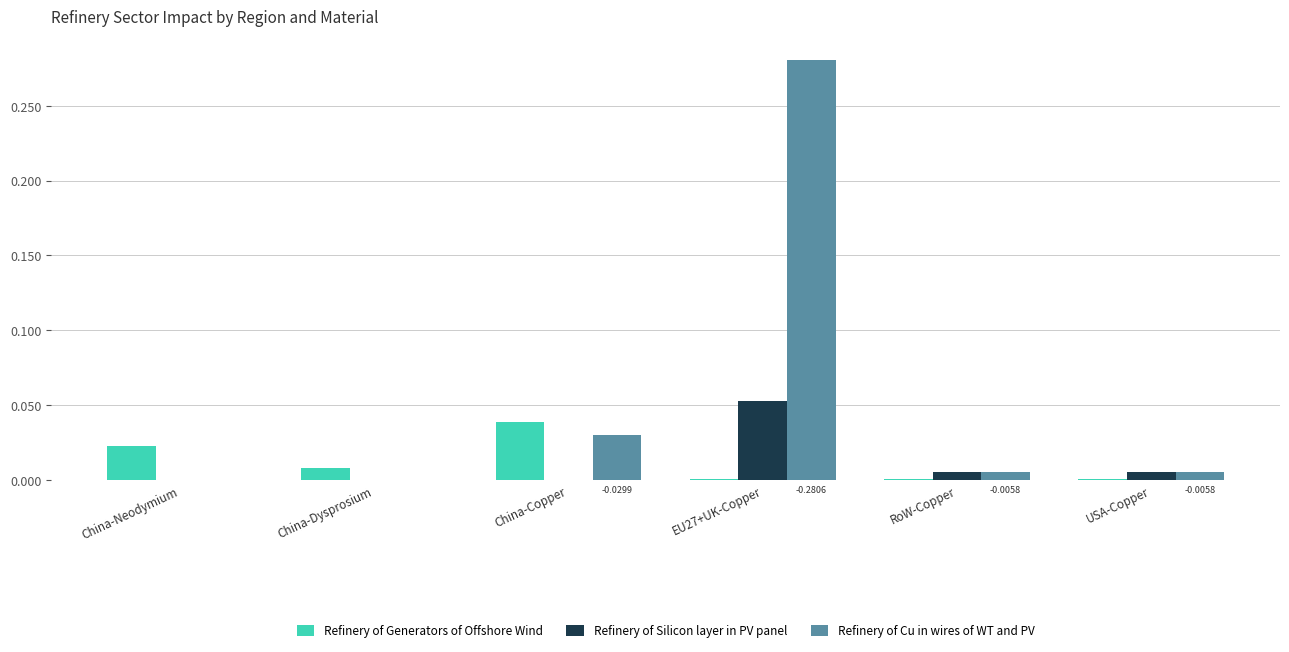

What are all the series names shown in the legend?

Refinery of Generators of Offshore Wind, Refinery of Silicon layer in PV panel, Refinery of Cu in wires of WT and PV